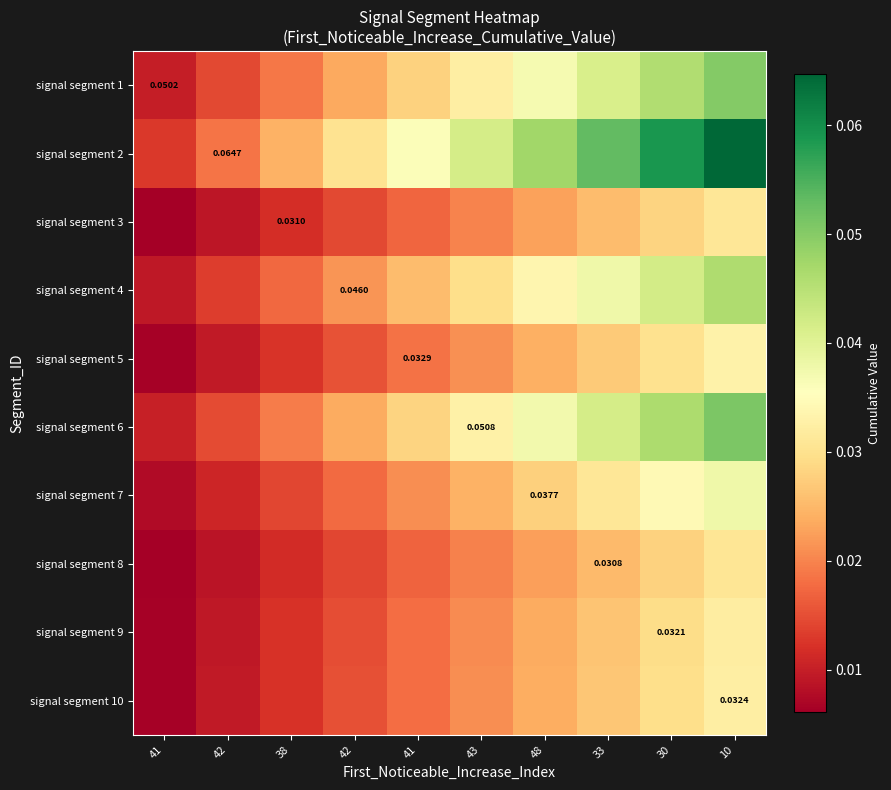

Rank the series by their maximum value, from highest to lowest.

signal segment 2, signal segment 6, signal segment 1, signal segment 4, signal segment 7, signal segment 5, signal segment 10, signal segment 9, signal segment 3, signal segment 8